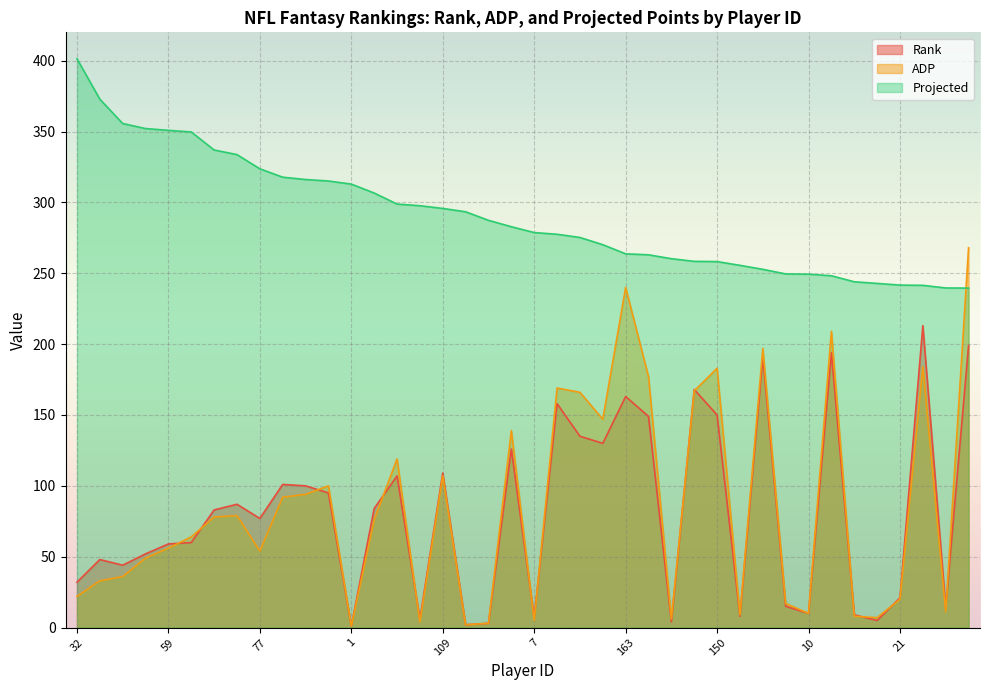

Does the chart display data point markers on the line(s)?

No